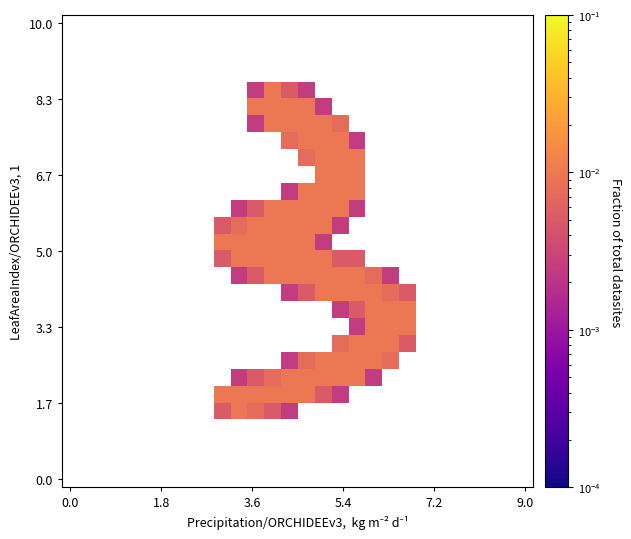

At how many categories does at least one series exceed 0?

12